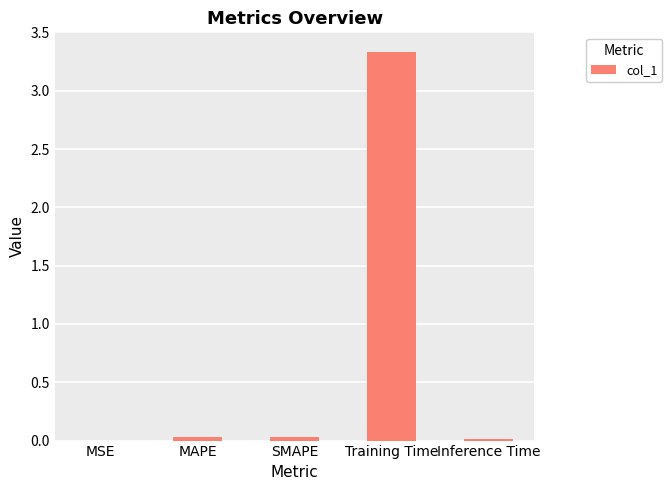

The value at Training Time is 3.3. True or false?

True